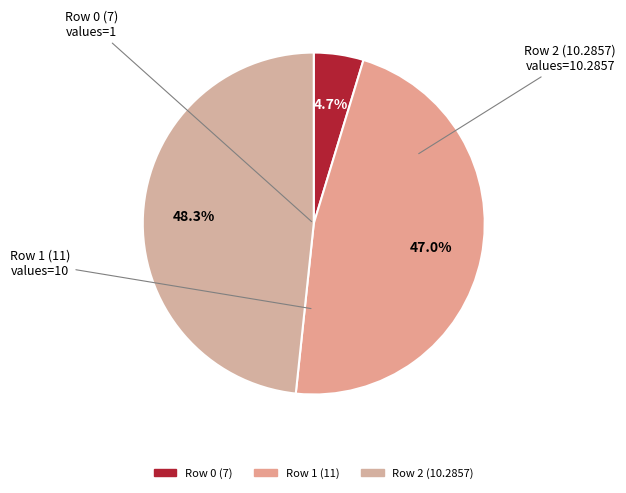

Is it true that Row 1 (11) is 53% of the pie?

False